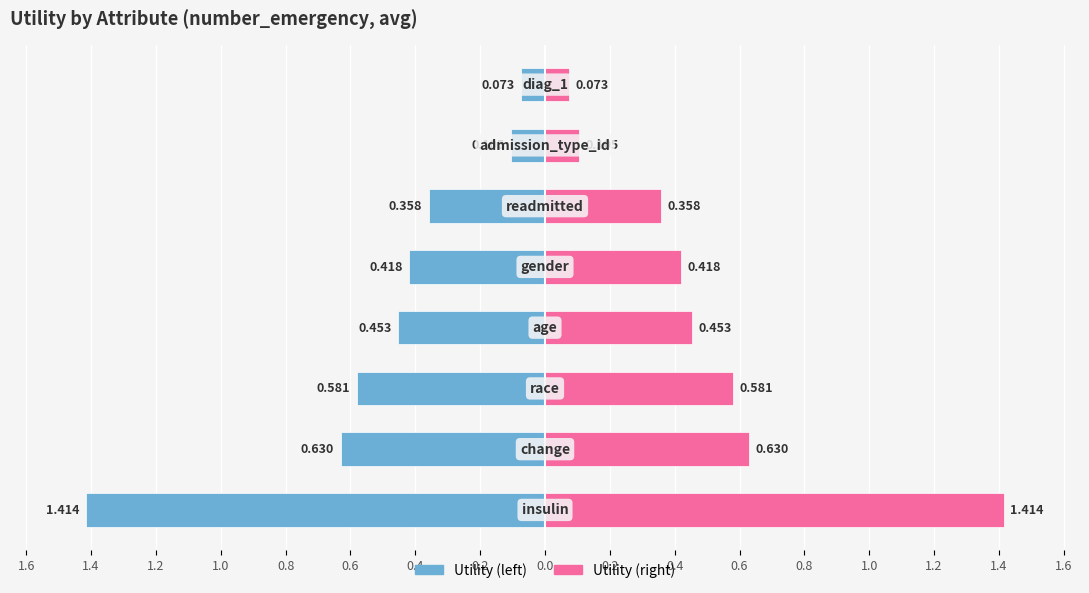

Rank the series by their average value, from lowest to highest.

Left (blue), Right (pink)